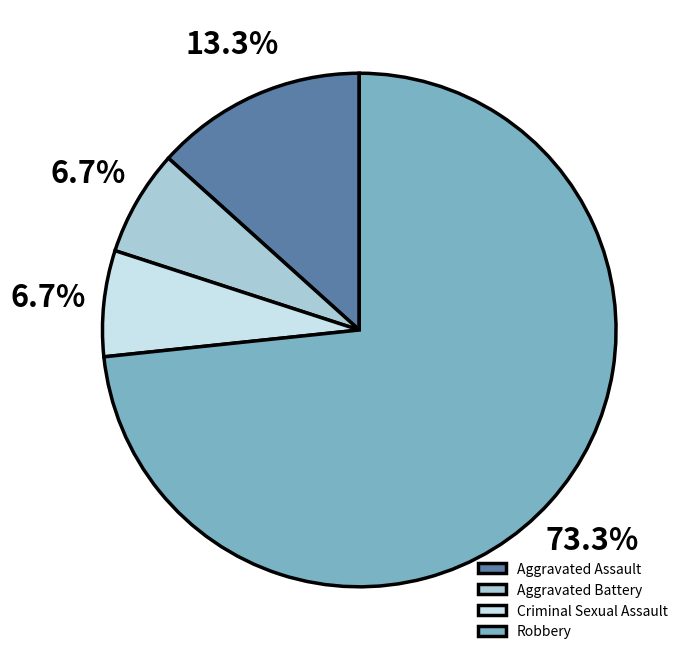

Is it true that Criminal Sexual Assault is 7% of the pie?

True